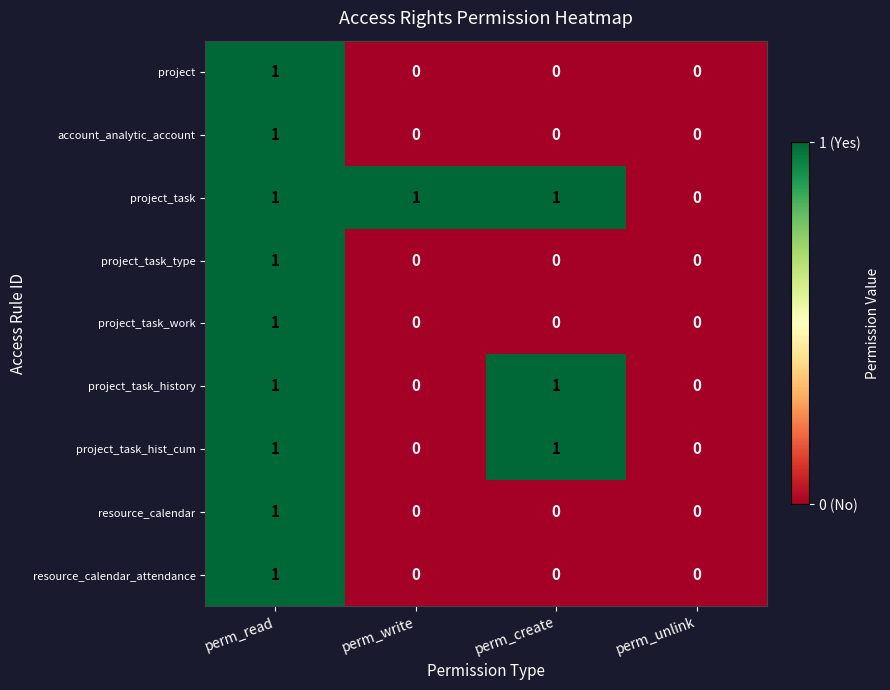

Between perm_write and perm_unlink, which series saw the biggest shift?

project_task